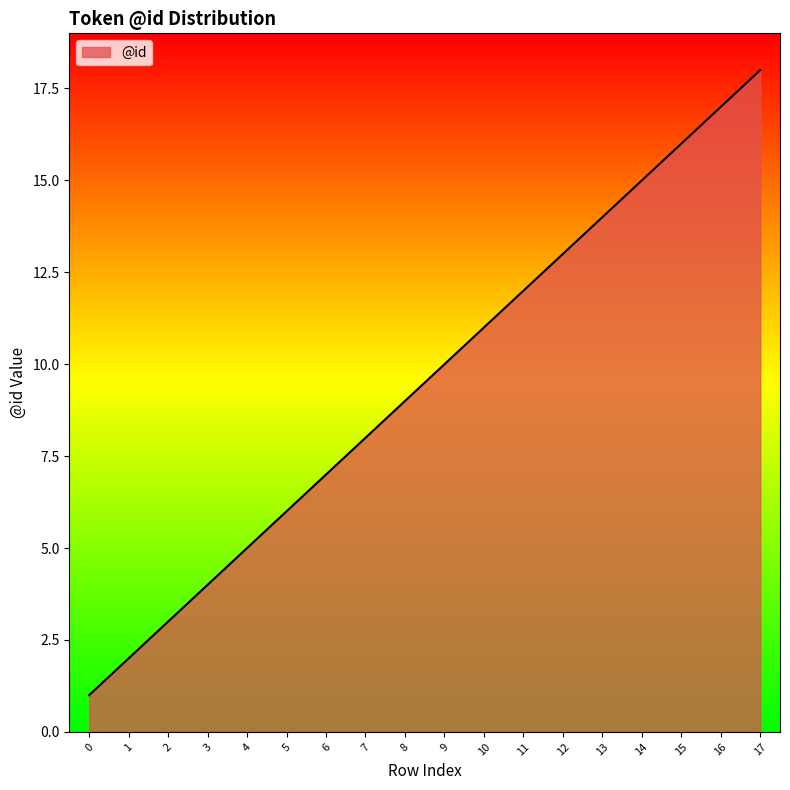

At which label is the value closest to 9?

8